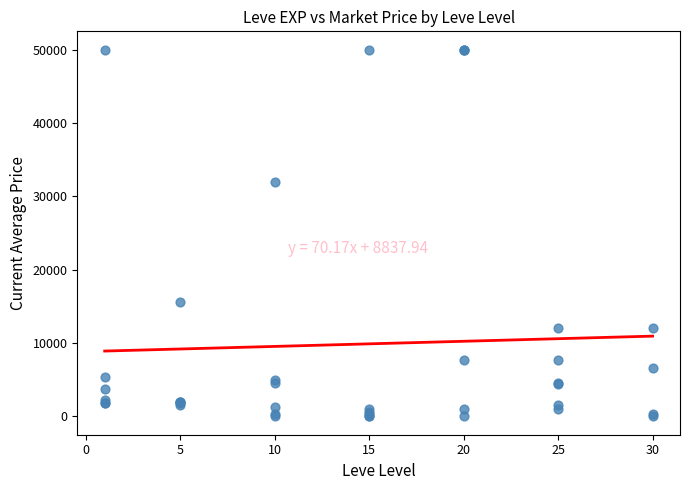

What Y value in the scatter plot is closest to 25000?

32003.3